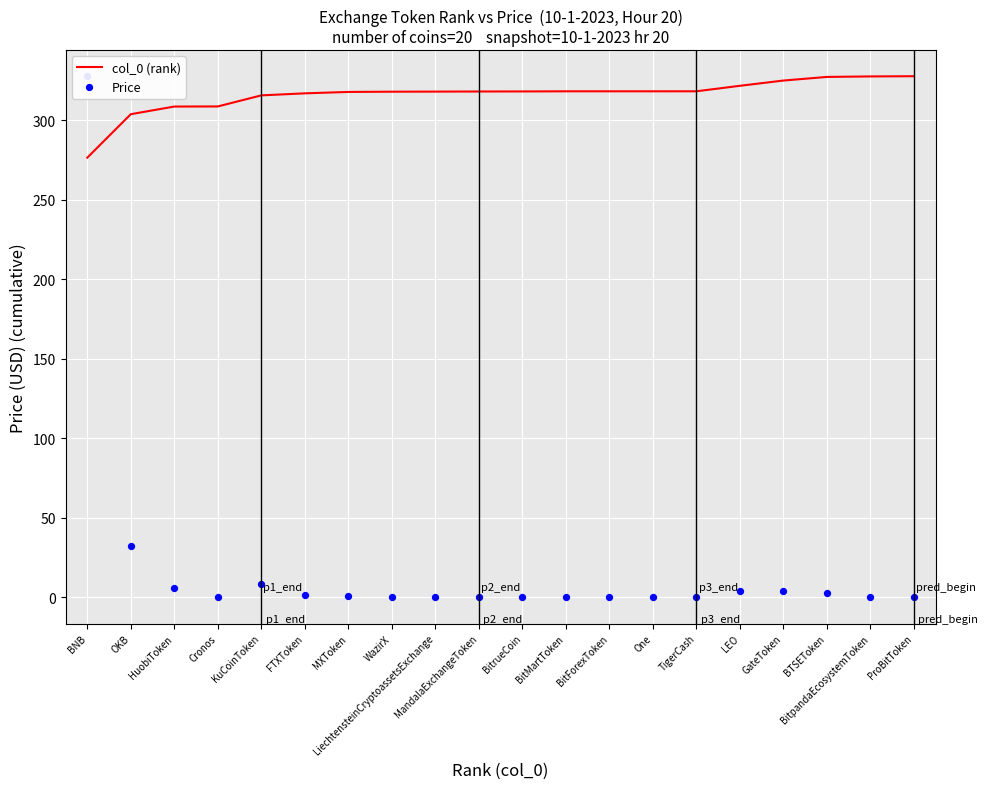

Is the value of col_0 (rank) at BitpandaEcosystemToken greater than the value of Price at FTXToken?

Yes